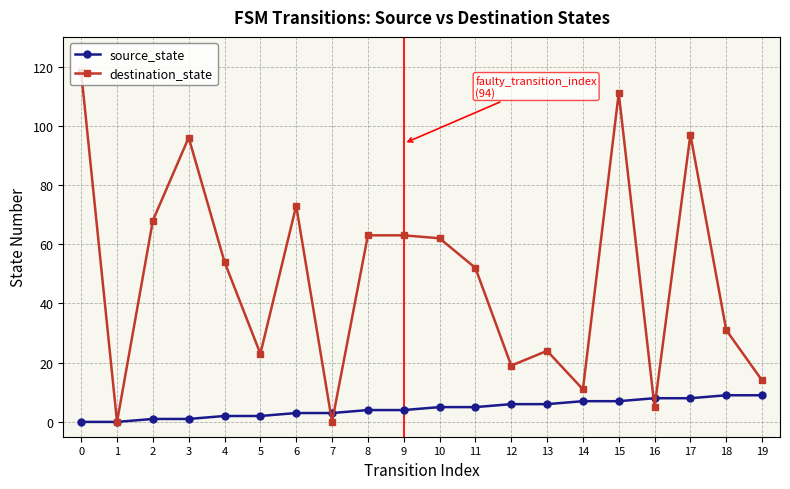

Reading right to left, transcribe all the data shown in this chart.

source_state: 19=9	18=9	17=8	16=8	15=7	14=7	13=6	12=6	11=5	10=5	9=4	8=4	7=3	6=3	5=2	4=2	3=1	2=1	1=0	0=0
destination_state: 19=14	18=31	17=97	16=5	15=111	14=11	13=24	12=19	11=52	10=62	9=63	8=63	7=0	6=73	5=23	4=54	3=96	2=68	1=0	0=118